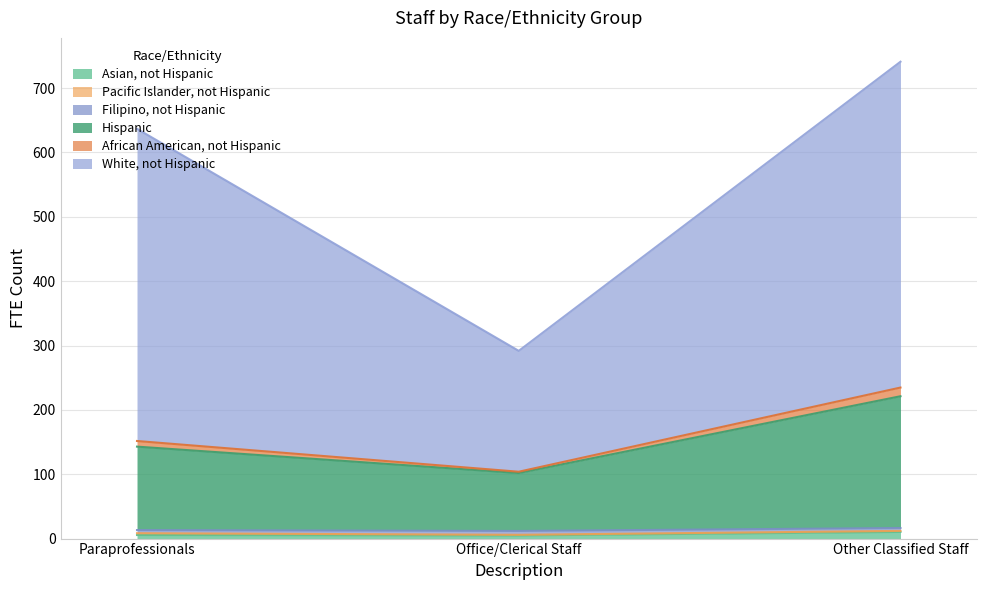

At which category is the sum across all series the highest?

Other Classified Staff